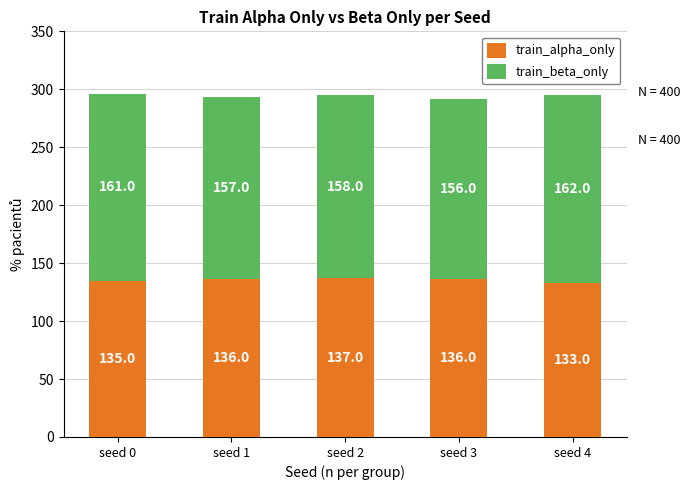

What is the average value of the train_alpha_only series?

135